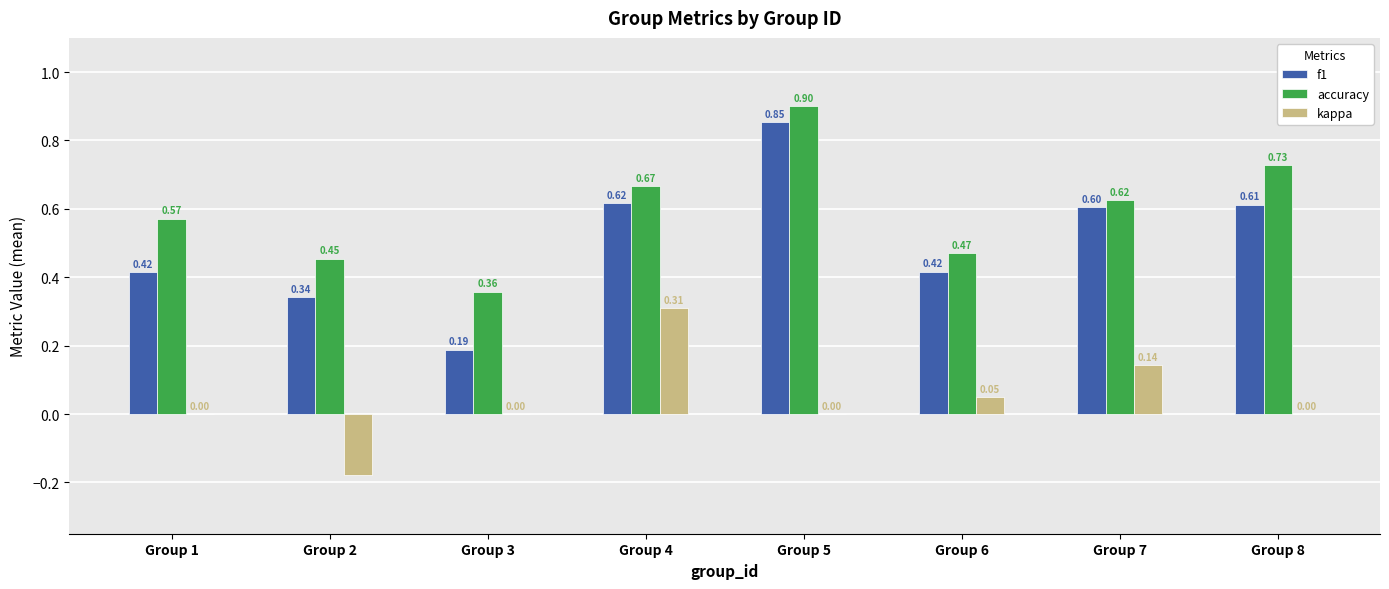

Is it true that f1 equals 0.9 at Group 7?

False